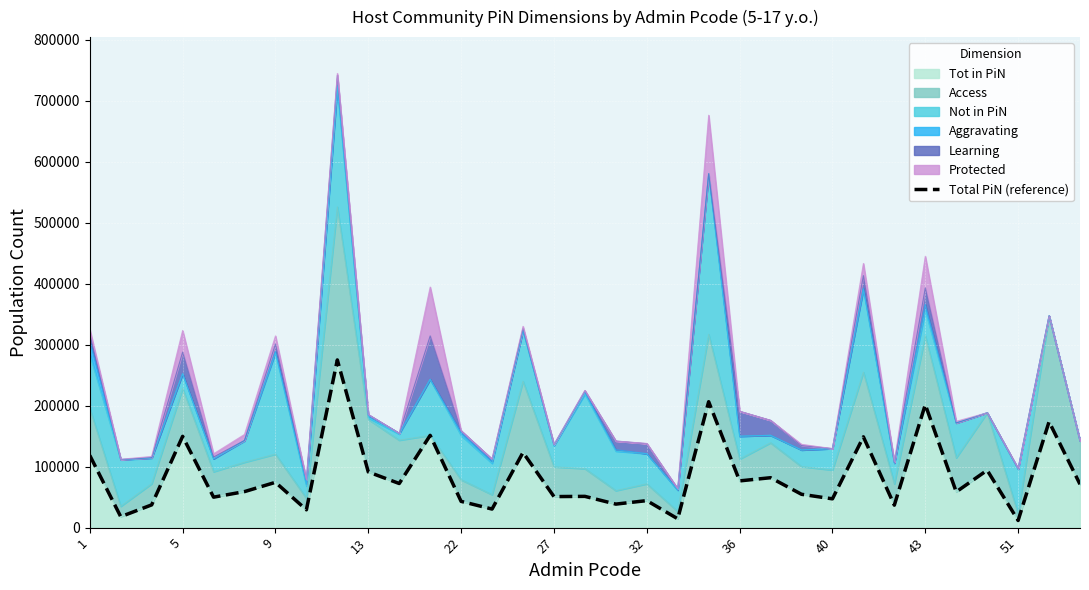

What is the difference between the maximum and minimum values?

263211